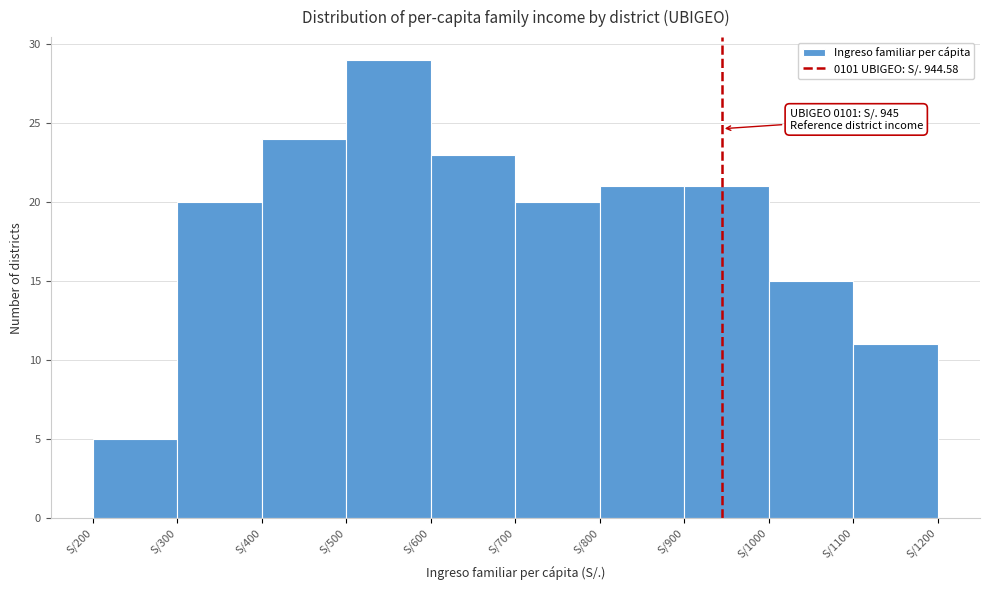

Which range on the x-axis has the tallest bar?

500 to 600